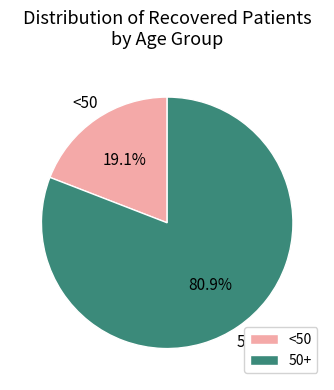

Is there any slice that represents more than half of the pie?

Yes